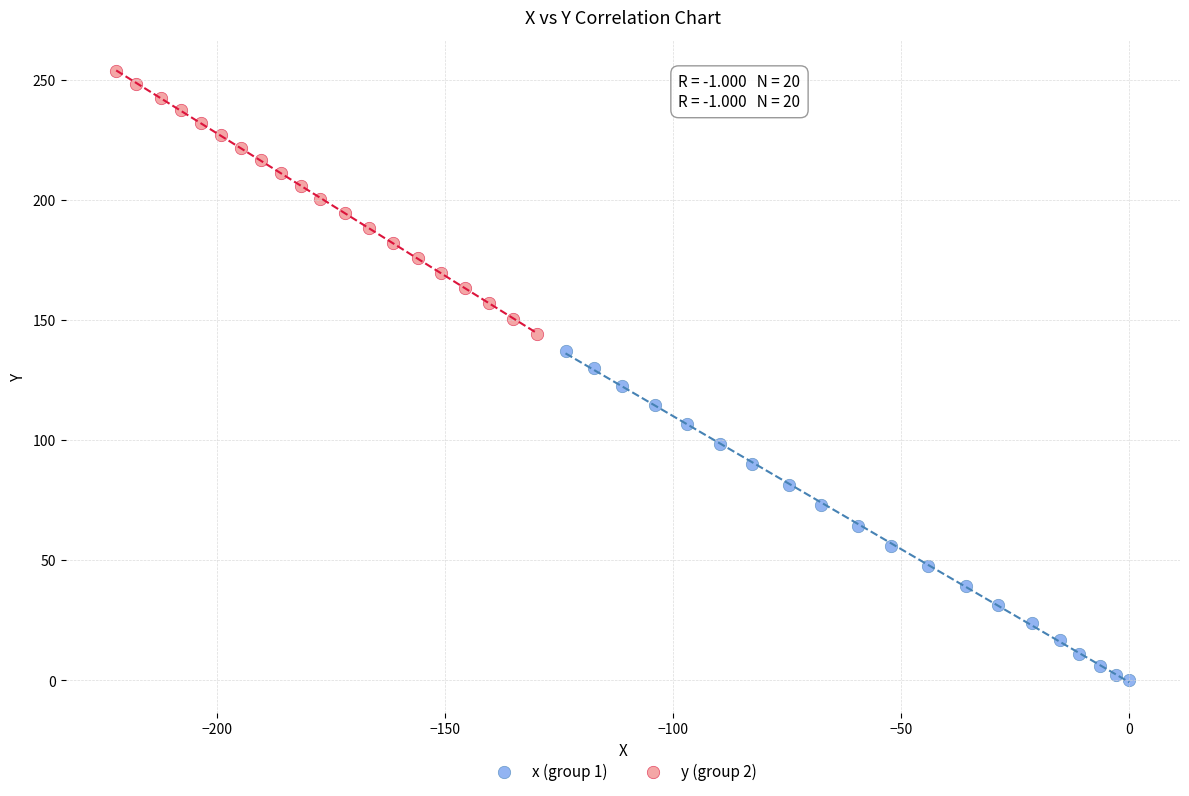

Which series has the widest spread of Y values?

x (group 1)